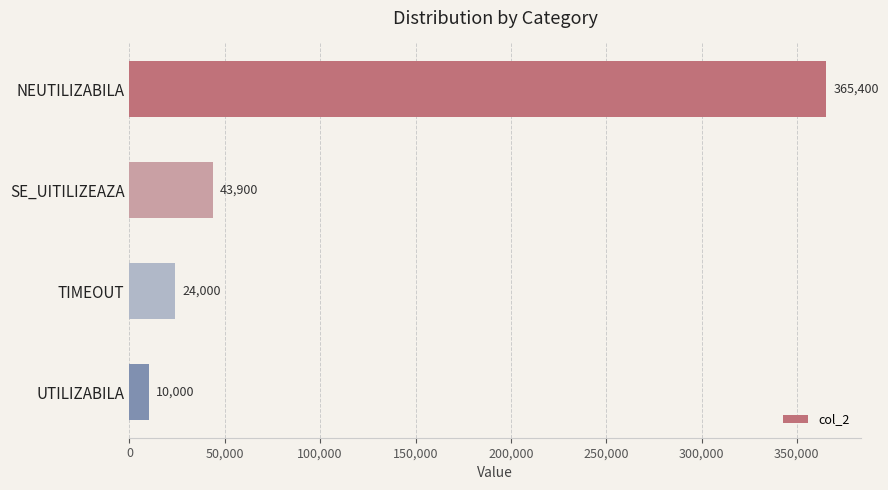

What is the maximum value shown in the chart?

365400